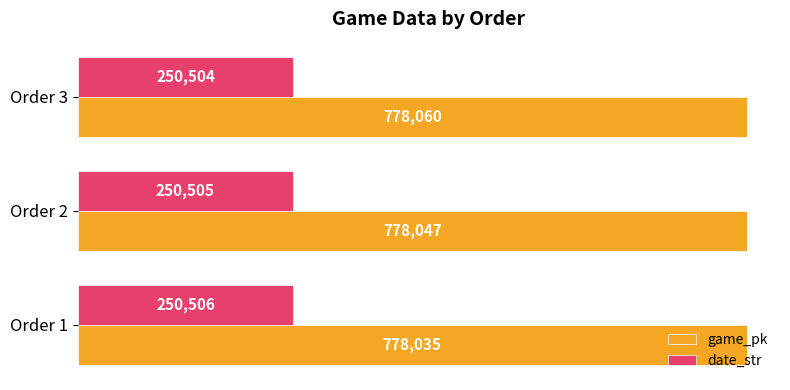

Rank the series by their average value, from highest to lowest.

game_pk, date_str